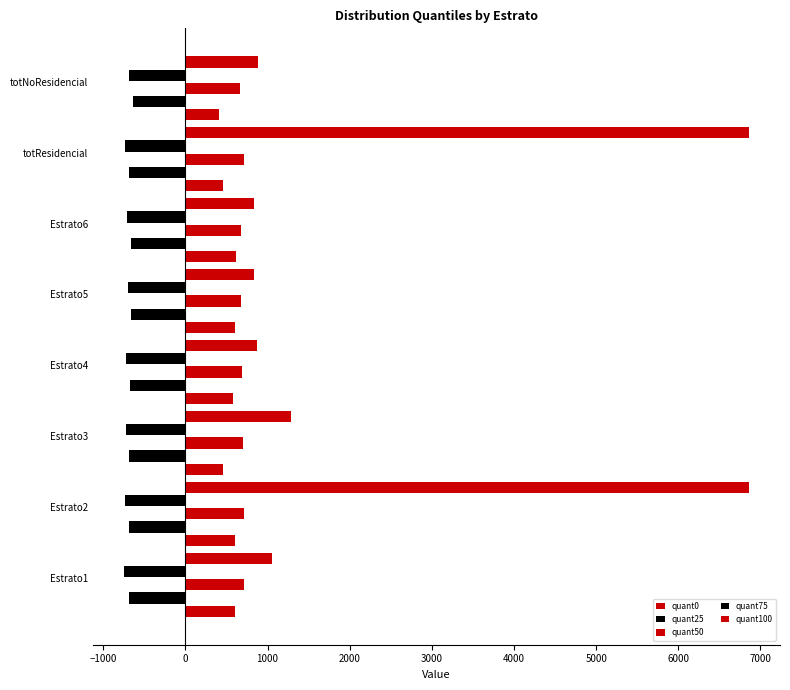

What is the maximum value for quant100?

6857.9